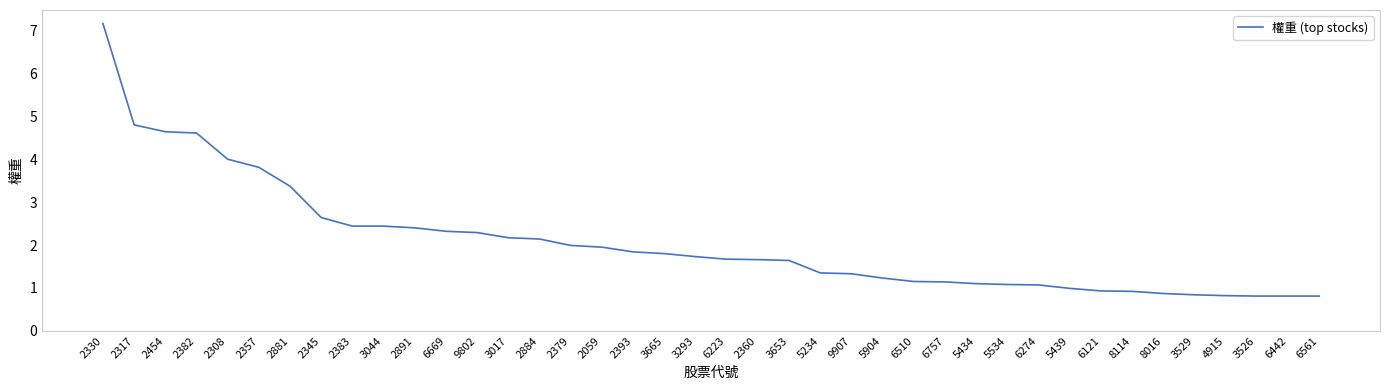

What is the minimum value shown in the chart?

0.8